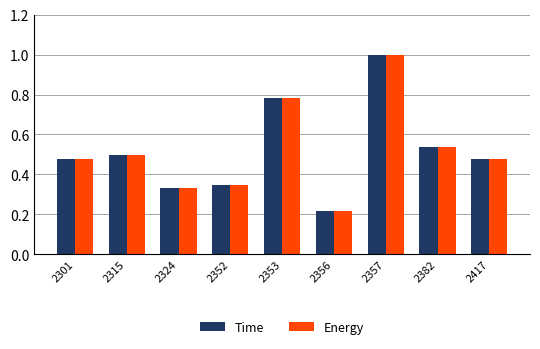

True or false: Time has a value of 0.2 at 2353.

False